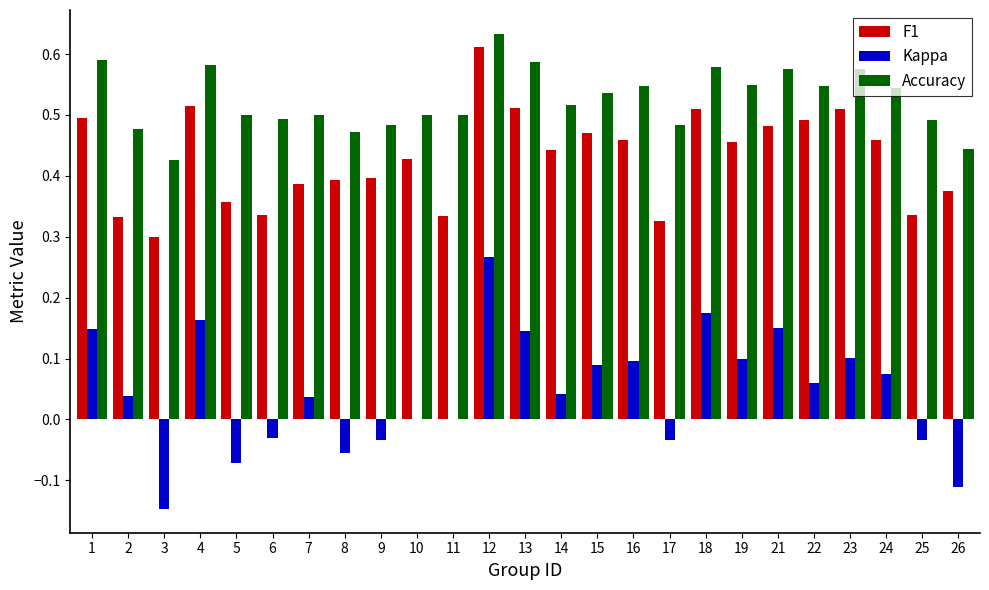

Which category has the highest value in the Kappa series?

12